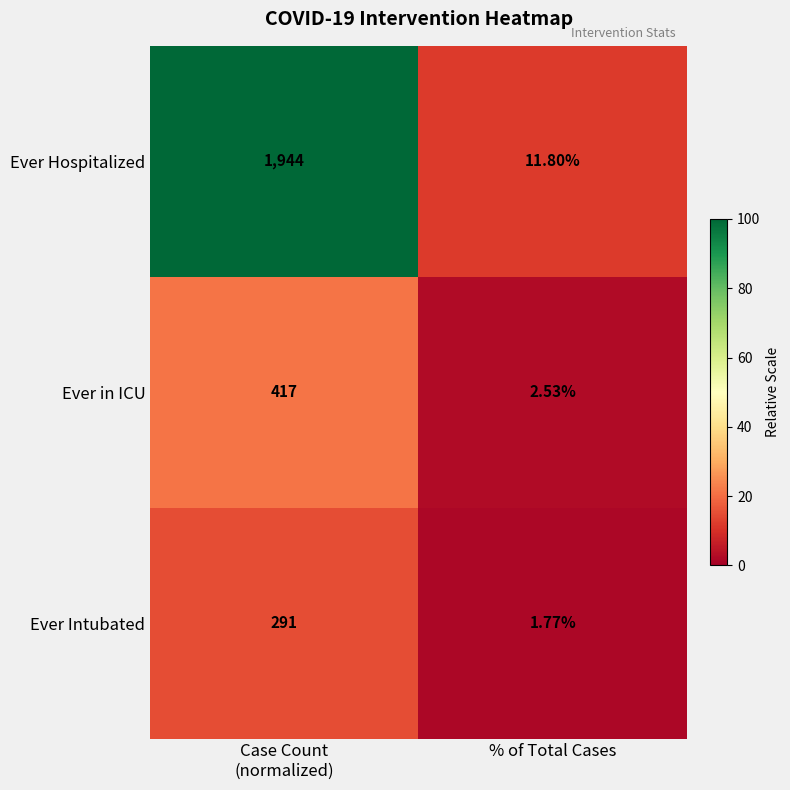

At which category is the sum across all series the highest?

Case Count
(normalized)